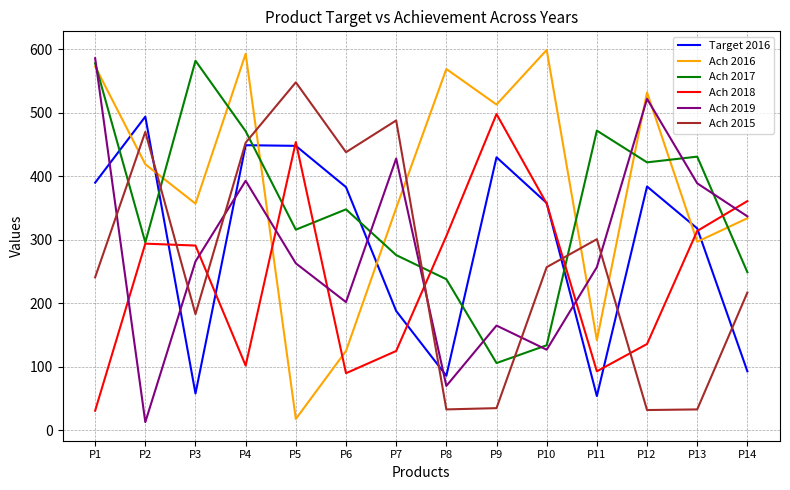

True or false: Ach 2017 has more than 1 interior local peaks.

True